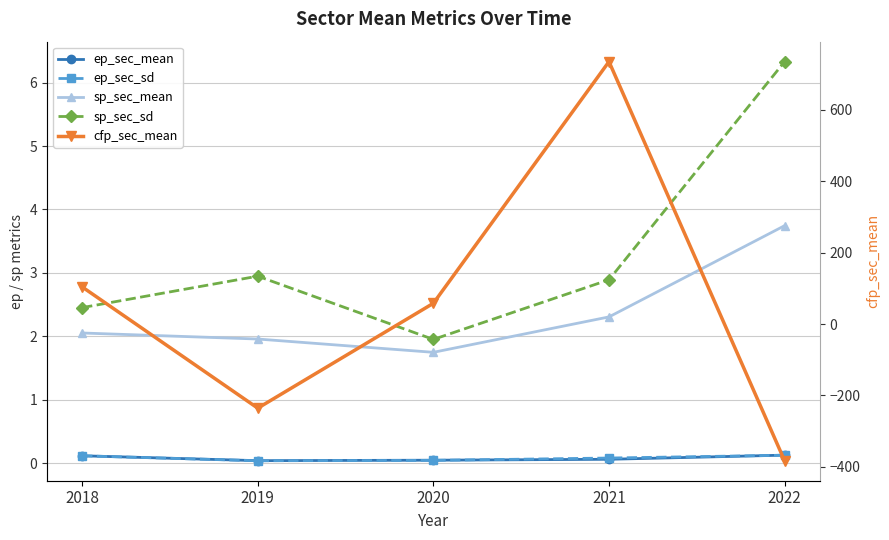

How many data points does each series have?

5